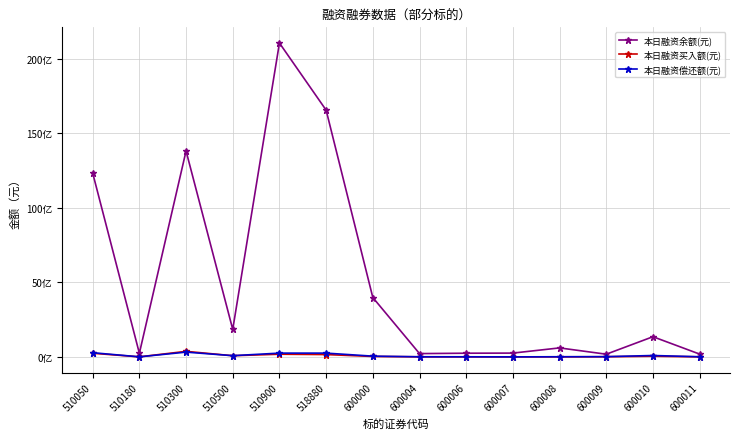

Which series has the largest range (max minus min)?

本日融资余额(元)